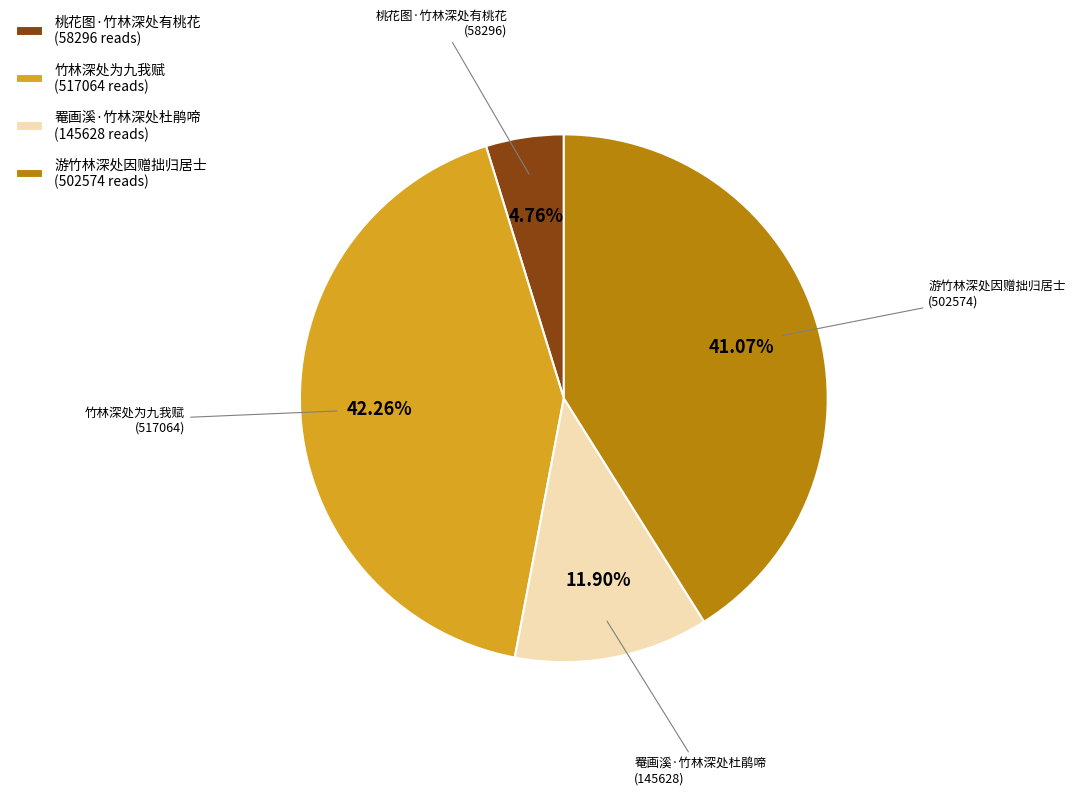

To the nearest percent, what is the combined percentage of 游竹林深处因赠拙归居士 and 罨画溪·竹林深处杜鹃啼?

53%